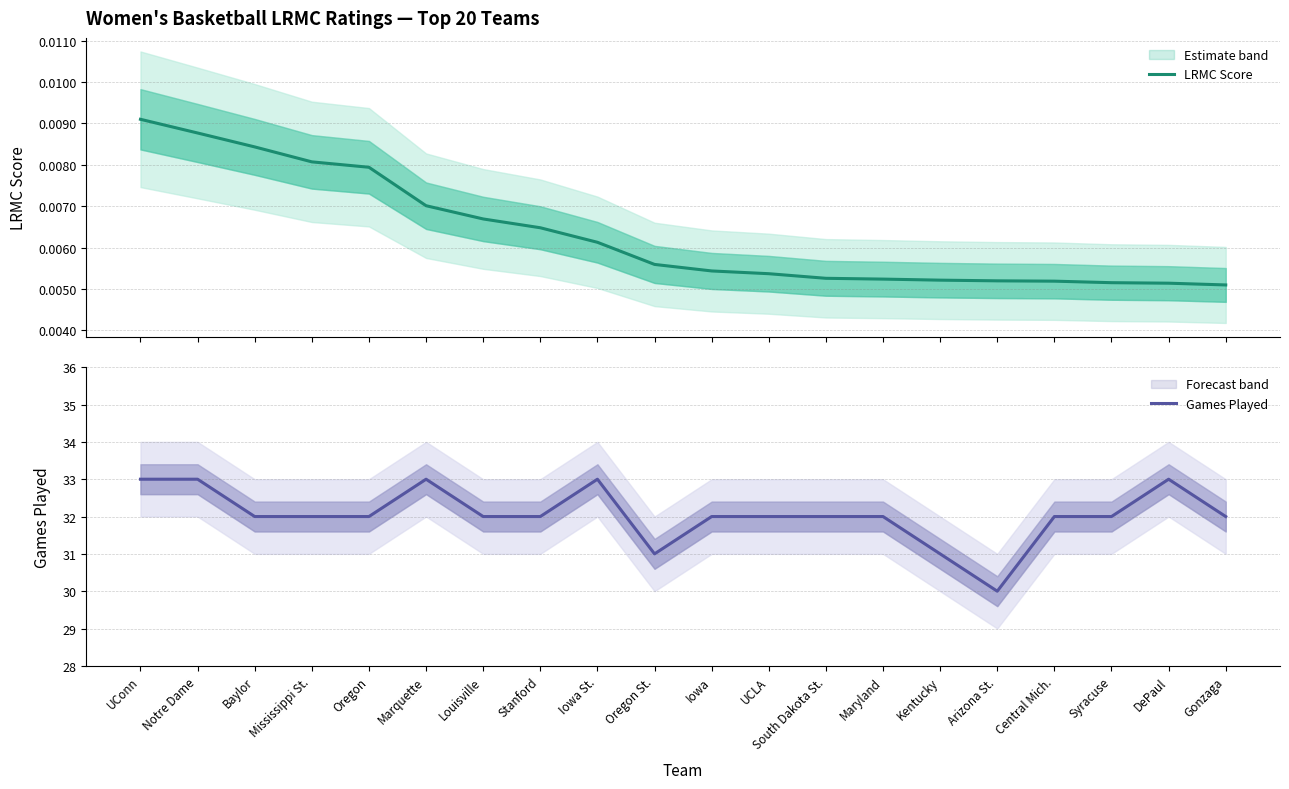

True or false: LRMC Score and Games Played intersect in this chart.

False